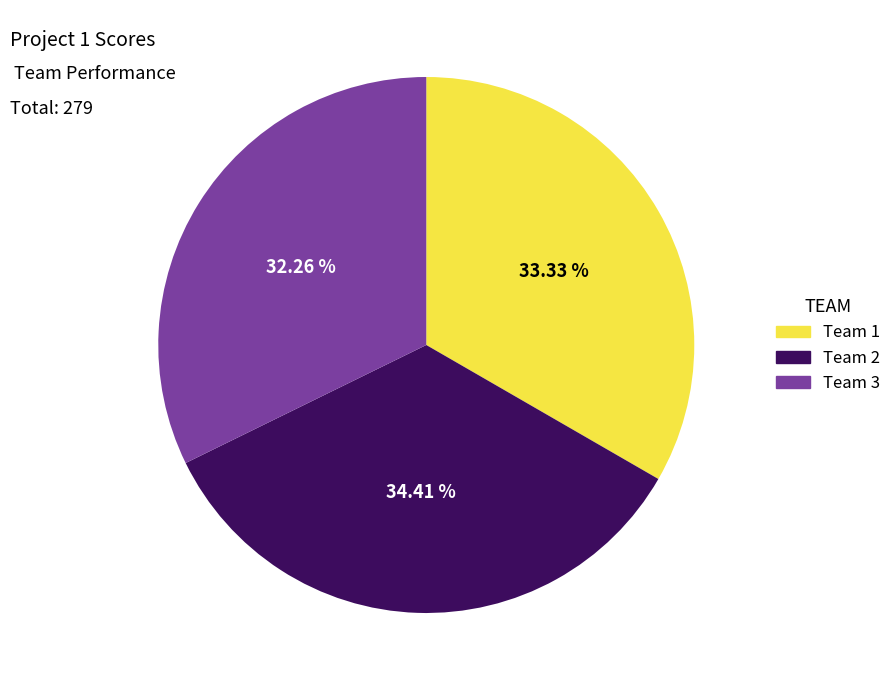

To the nearest percent, what is the difference between the largest and smallest slice percentages?

2%